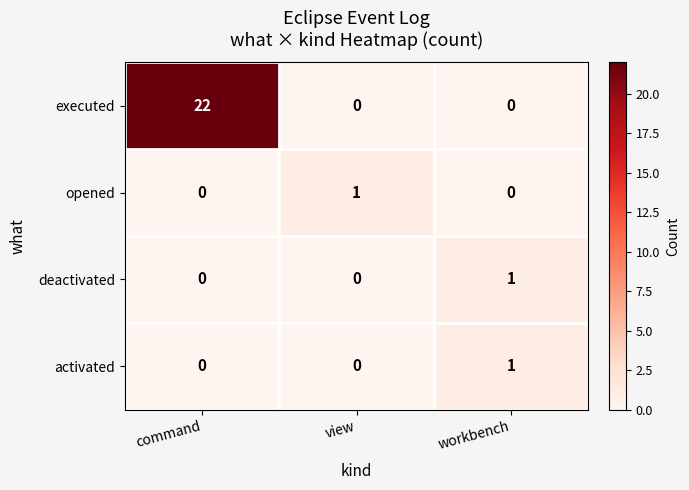

The deactivated series shows 1 at workbench. True or false?

True